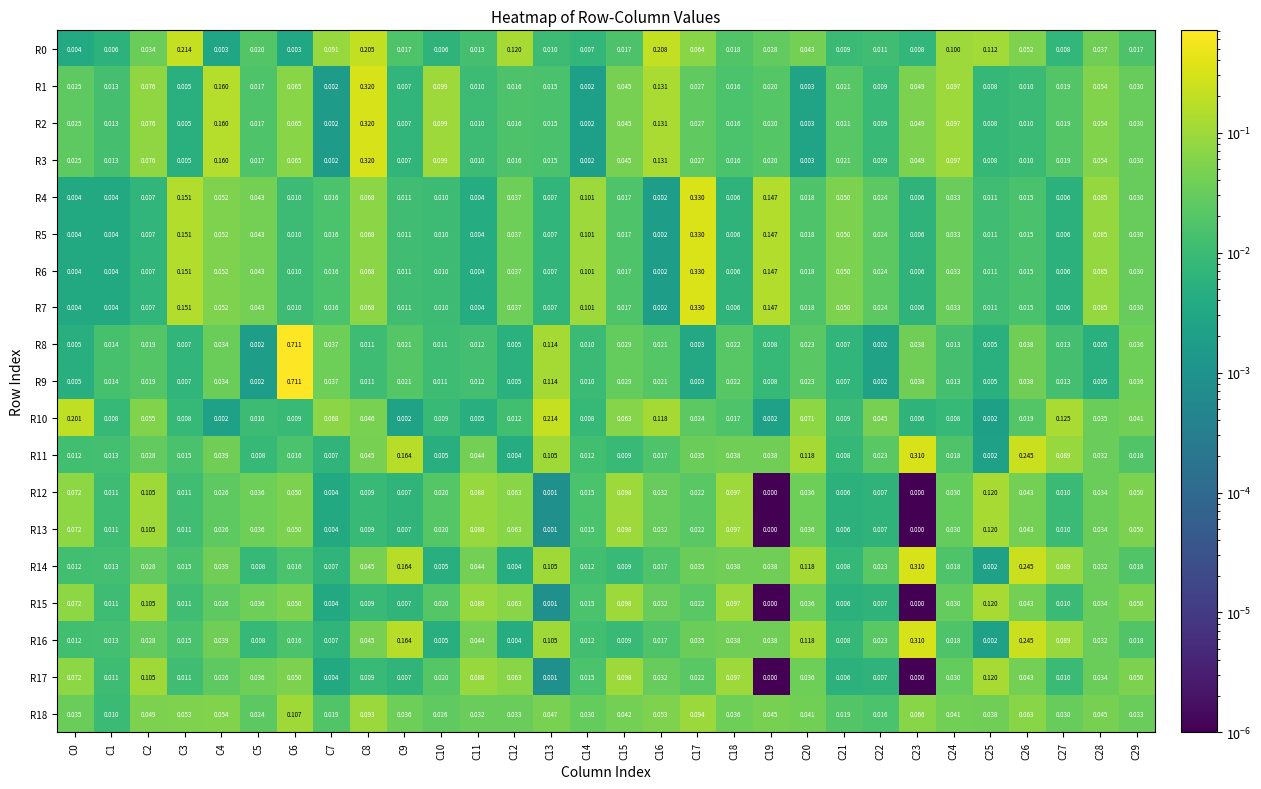

Is the value of R16 at C0 greater than the value of R17 at C7?

Yes